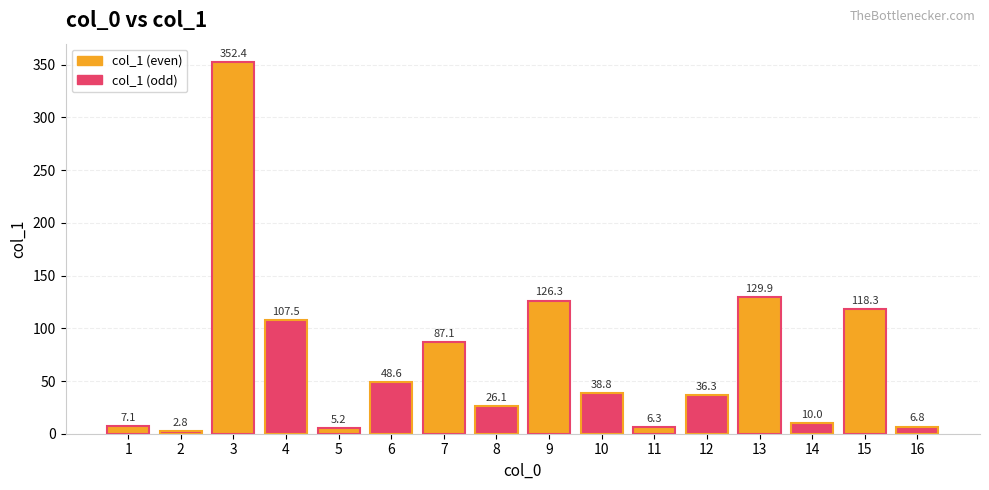

How many data points are above 38?

8